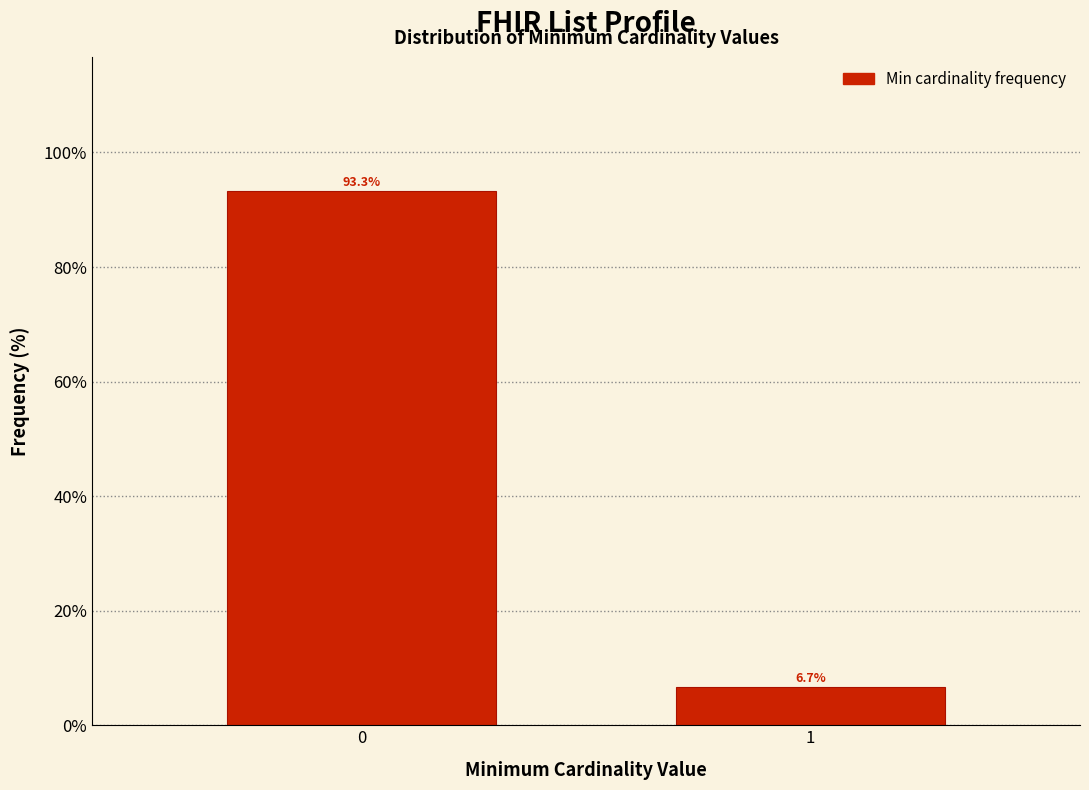

Reading left to right, transcribe all the data shown in this chart.

93.3	6.7